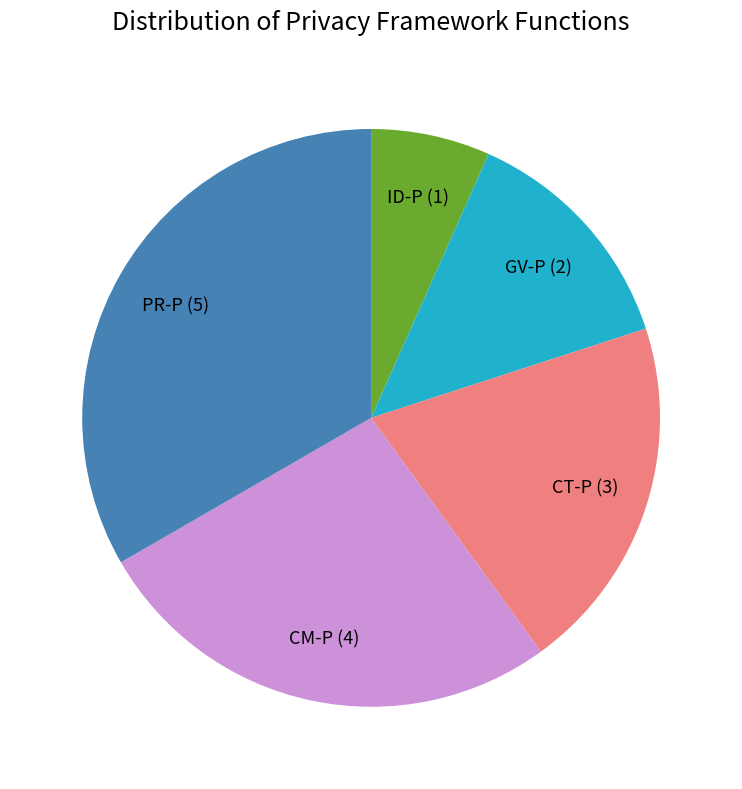

Which slice is the smallest?

ID-P